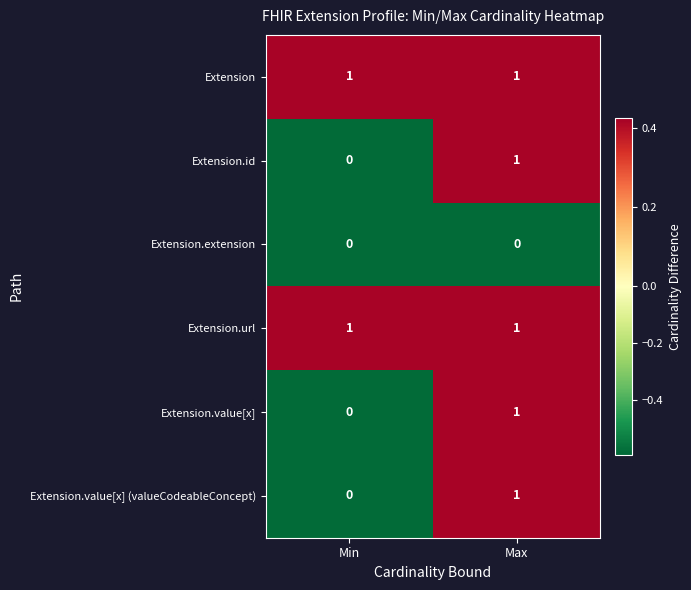

Reading right to left, list all the values displayed in this chart.

Extension: Max=1	Min=1
Extension.id: Max=1	Min=0
Extension.extension: Max=0	Min=0
Extension.url: Max=1	Min=1
Extension.value[x]: Max=1	Min=0
Extension.value[x] (valueCodeableConcept): Max=1	Min=0